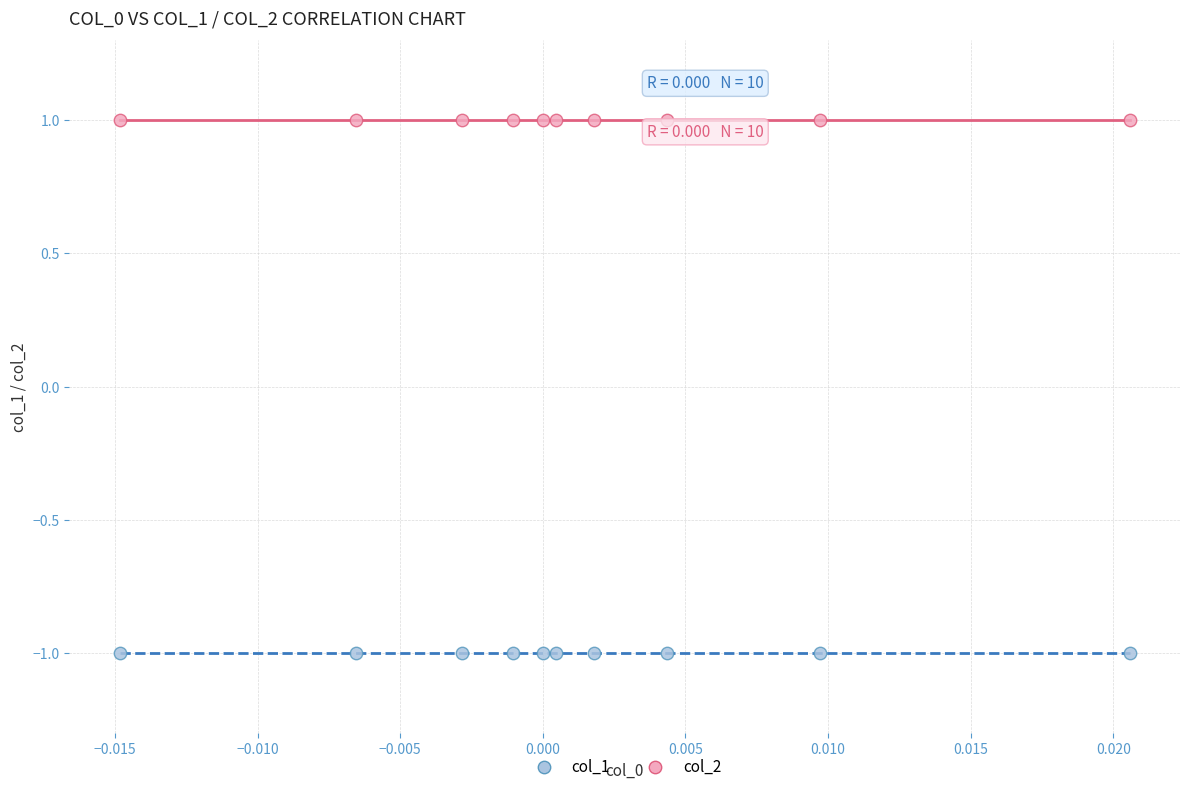

What are all the series names shown in the legend?

col_1, col_2